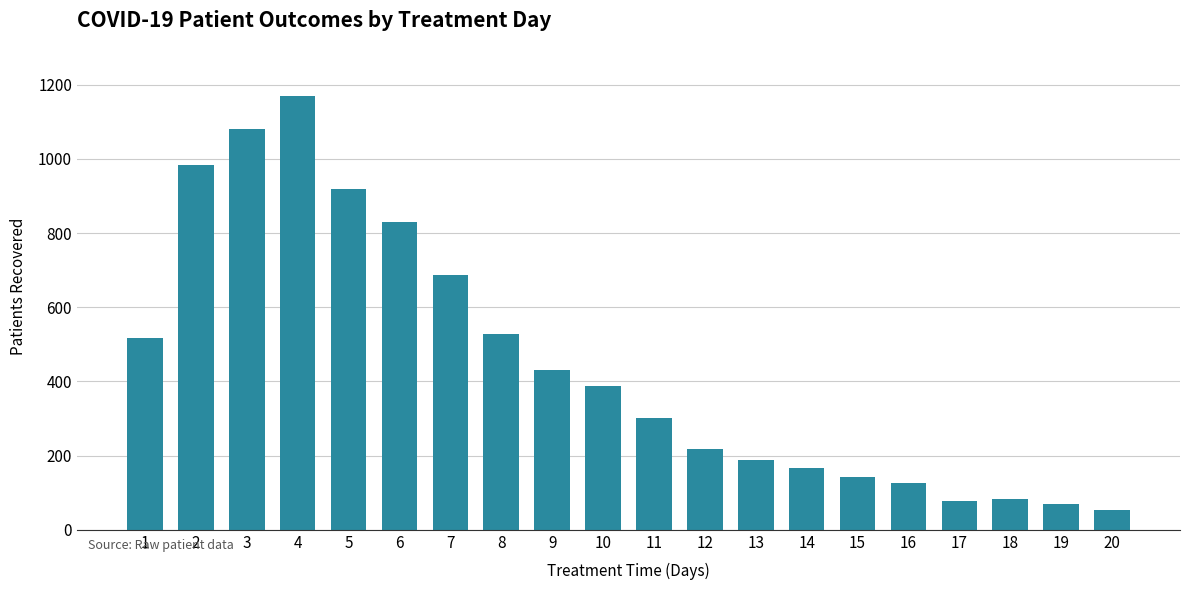

What is the approximate value at 1?

516